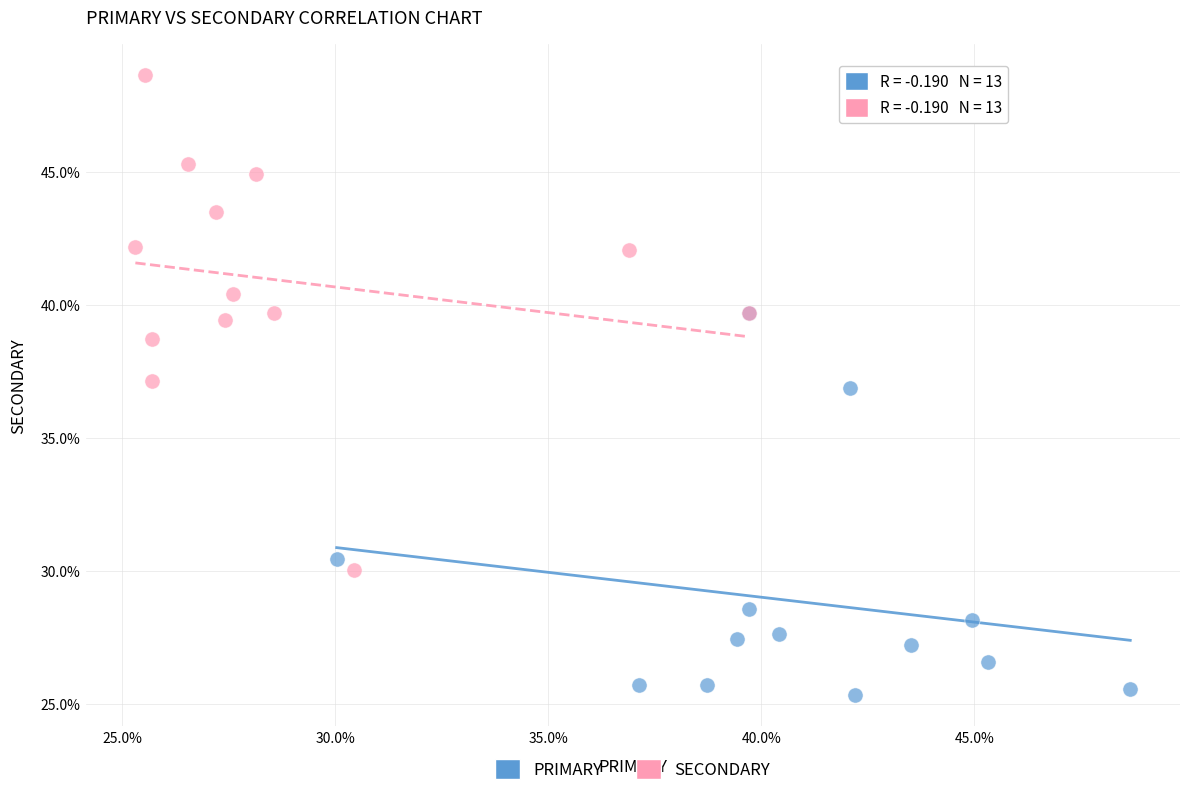

Which series has the widest spread of Y values?

SECONDARY